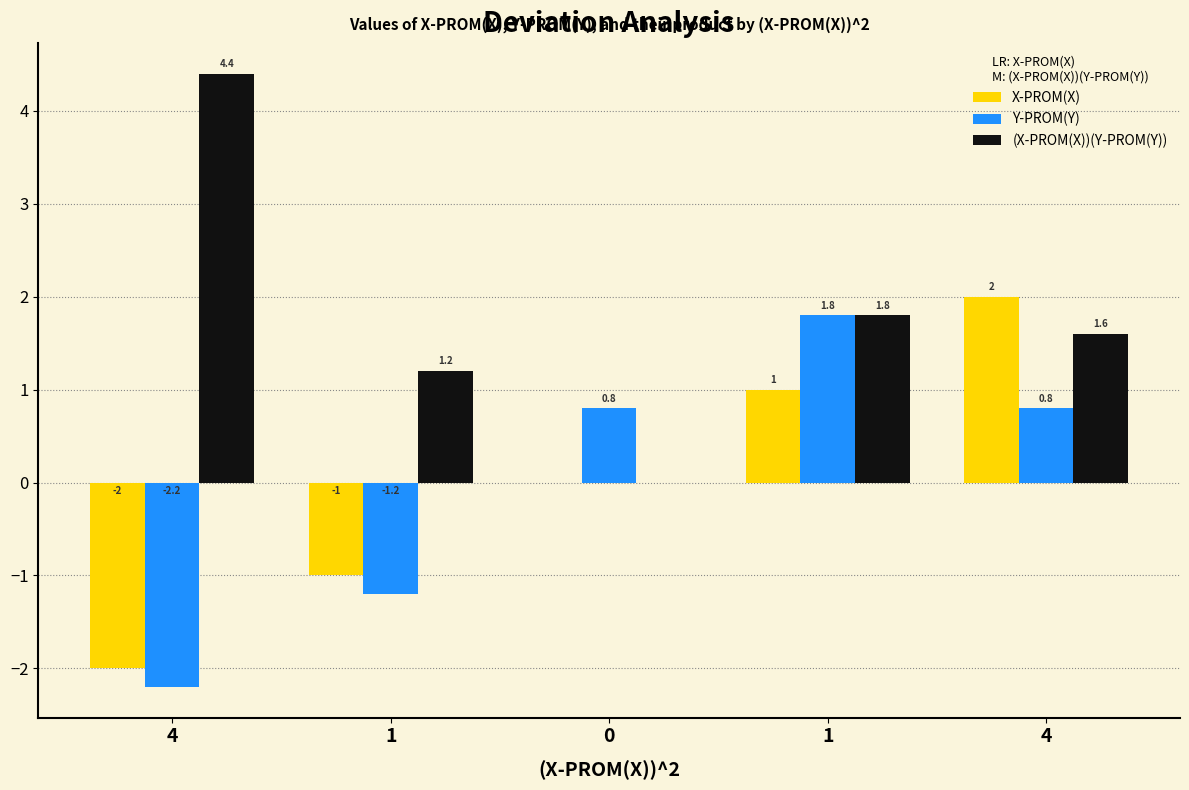

What is the label of the 5th bar from the left?

4